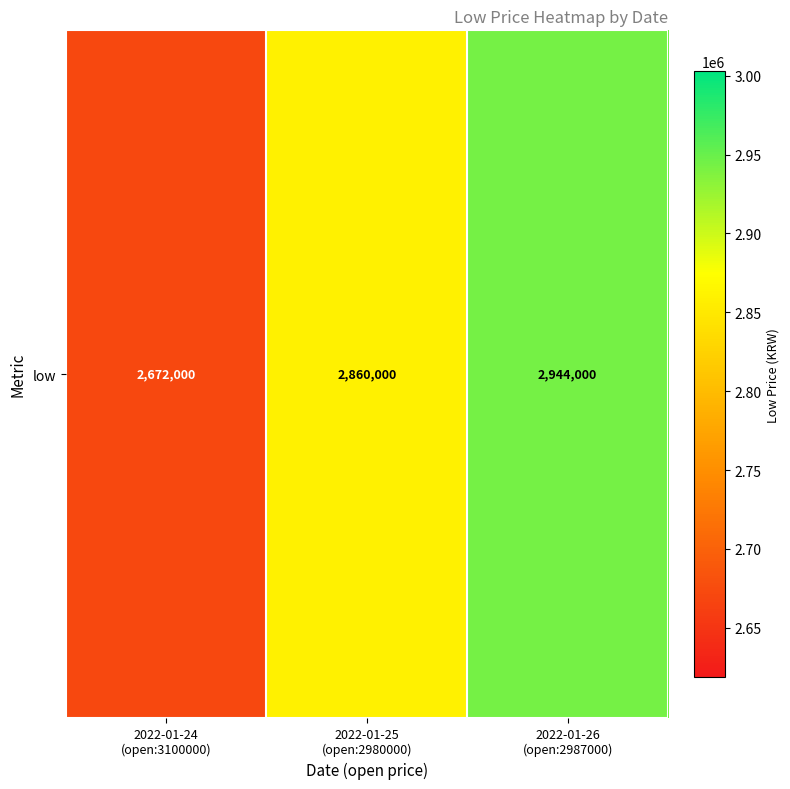

What is the ratio of the value at 2022-01-26
(open:2987000) to the value at 2022-01-25
(open:2980000)?

1.0